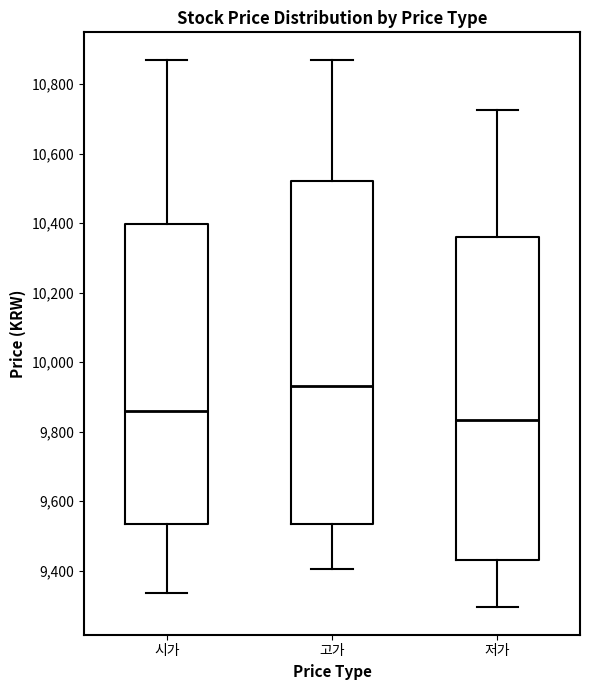

Reading left to right, transcribe this box plot: for each box, give where its median line is, the range the box spans, and where its two whiskers end, as read against the y-axis. The values are not printed on the chart, so give them approximately, as read against the axis.

시가: median 9860, box 9540 to 10400, whiskers 9340 to 10880
고가: median 9940, box 9540 to 10520, whiskers 9400 to 10880
저가: median 9840, box 9440 to 10360, whiskers 9300 to 10720